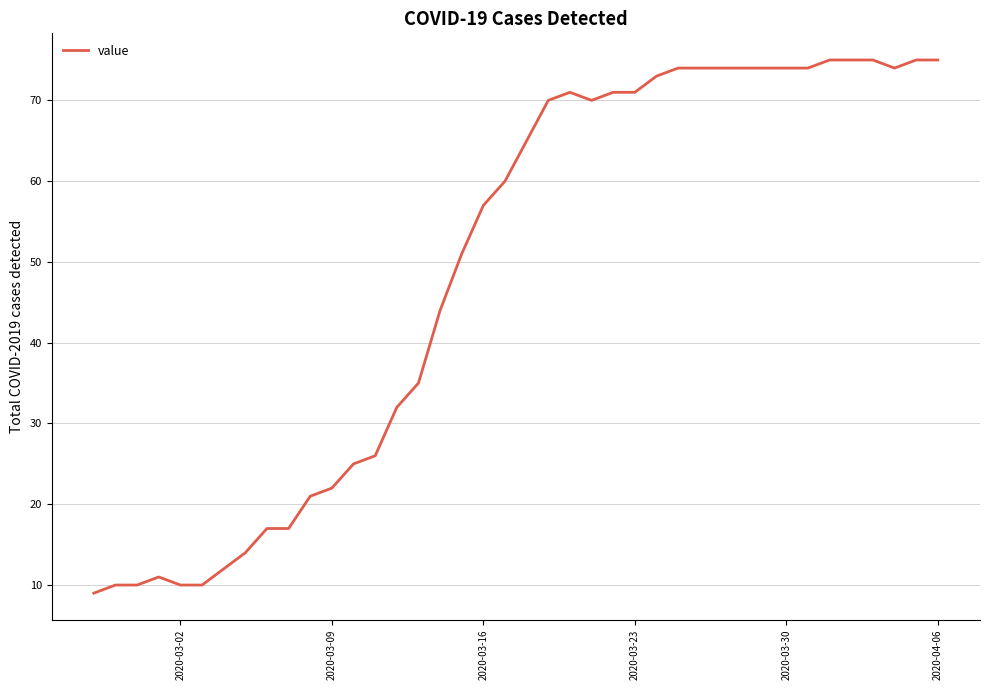

What is the maximum value shown in the chart?

75